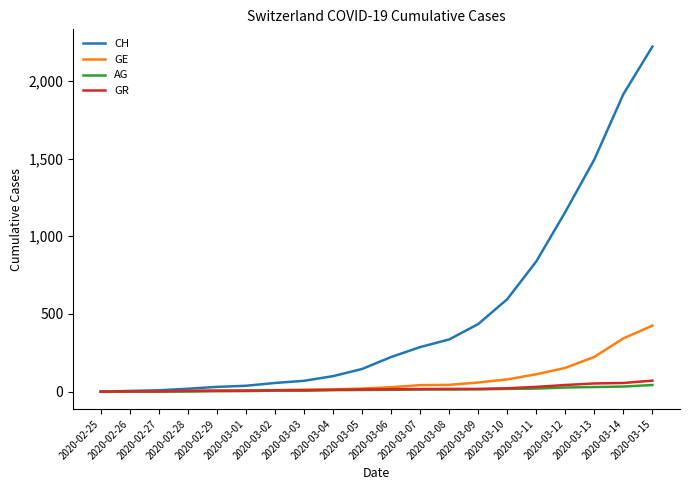

What is the average value of the GR series?

21